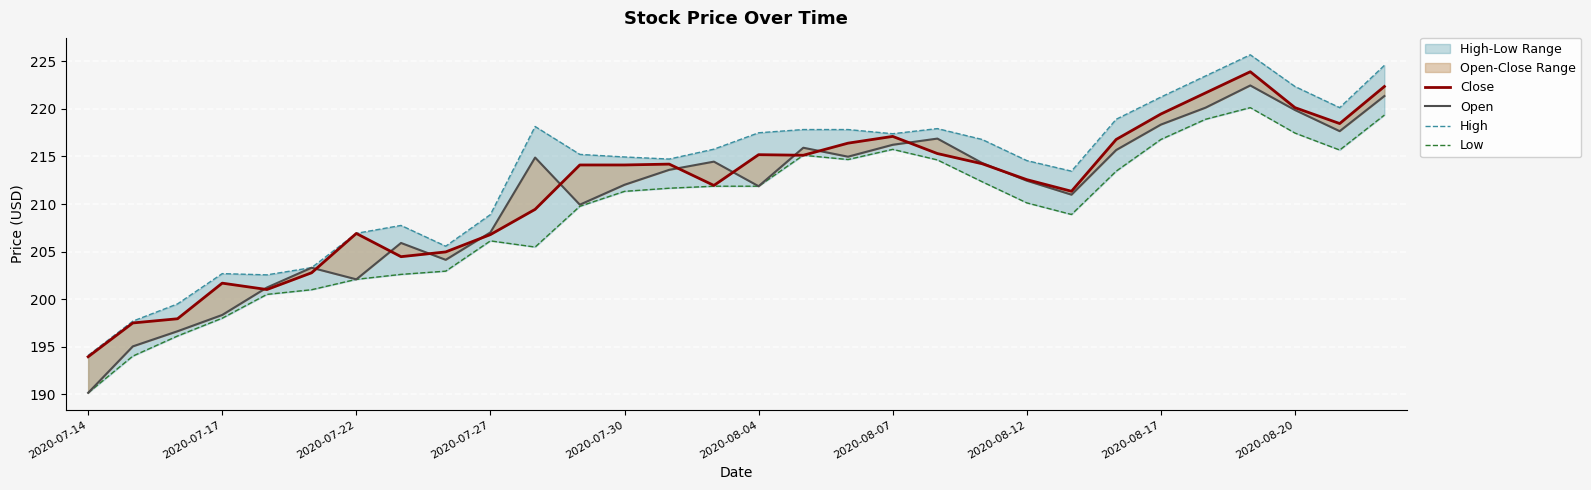

What is the smallest value displayed?

190.2